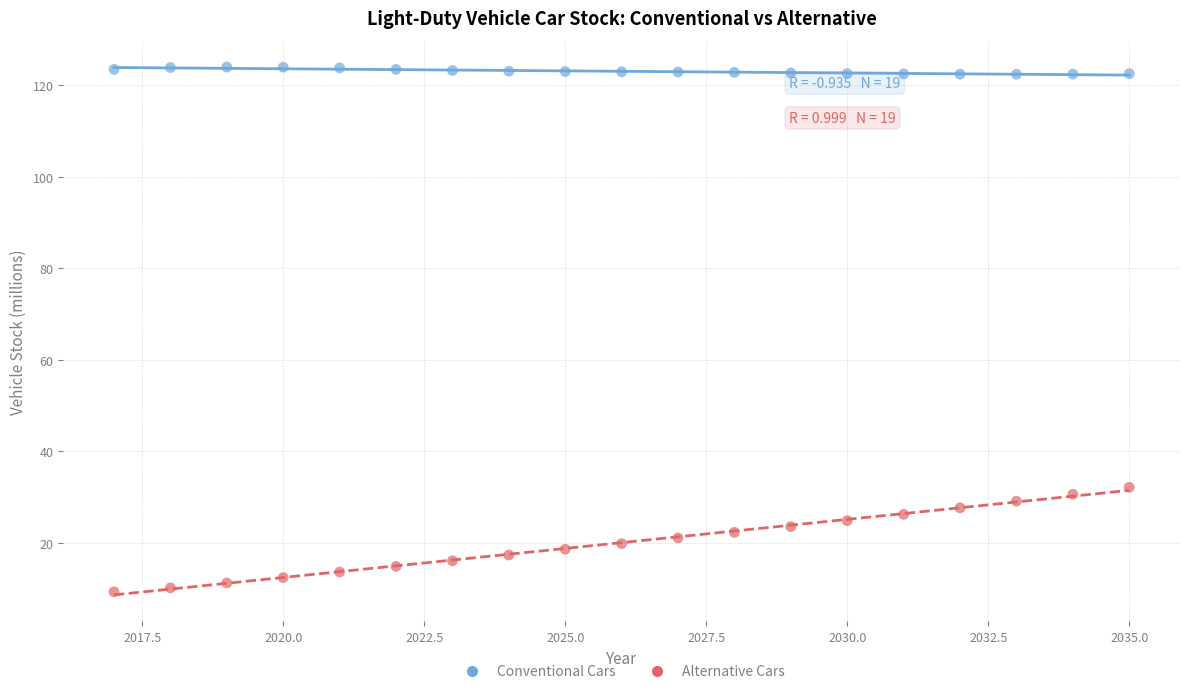

Which series has the largest Y range (max minus min)?

Alternative Cars